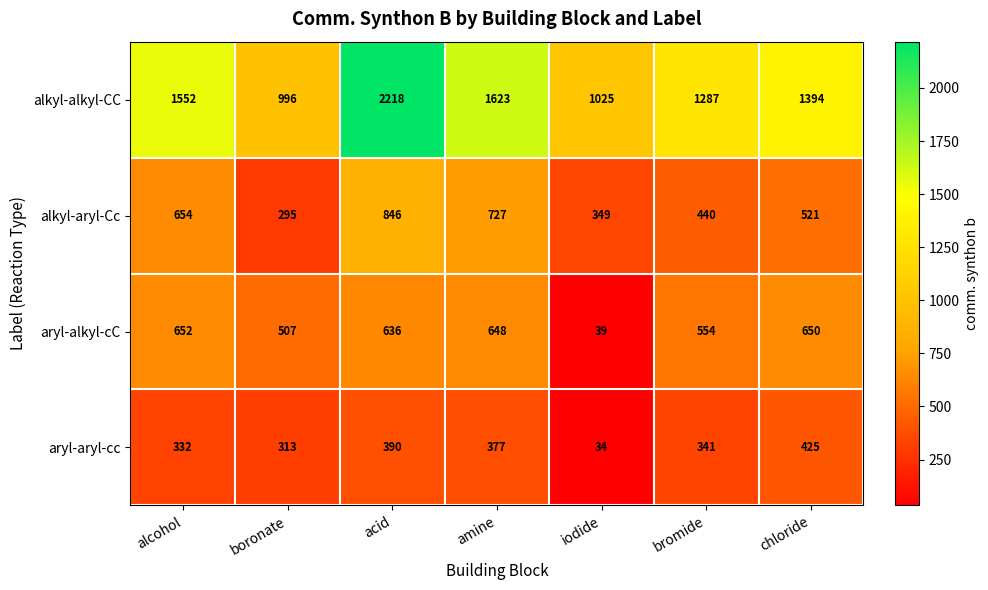

What is the approximate value of alkyl-alkyl-CC at boronate?

996